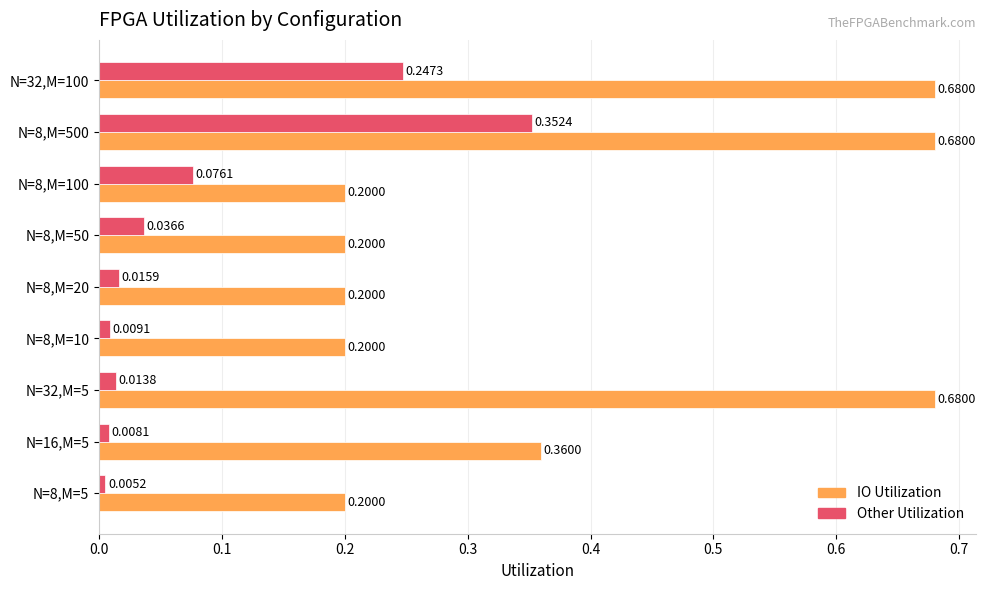

Which series has the widest spread of values?

IO Utilization